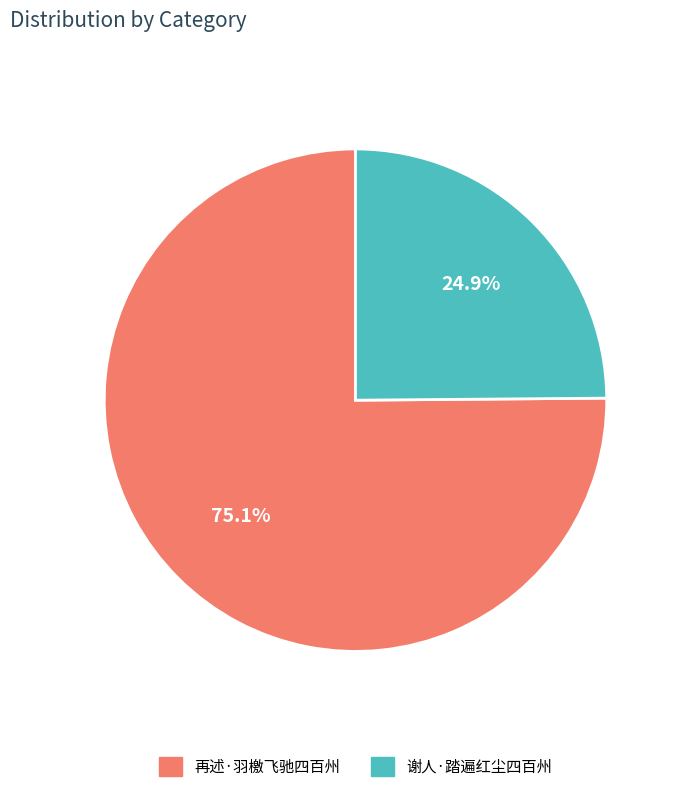

What is the majority slice?

再述·羽檄飞驰四百州